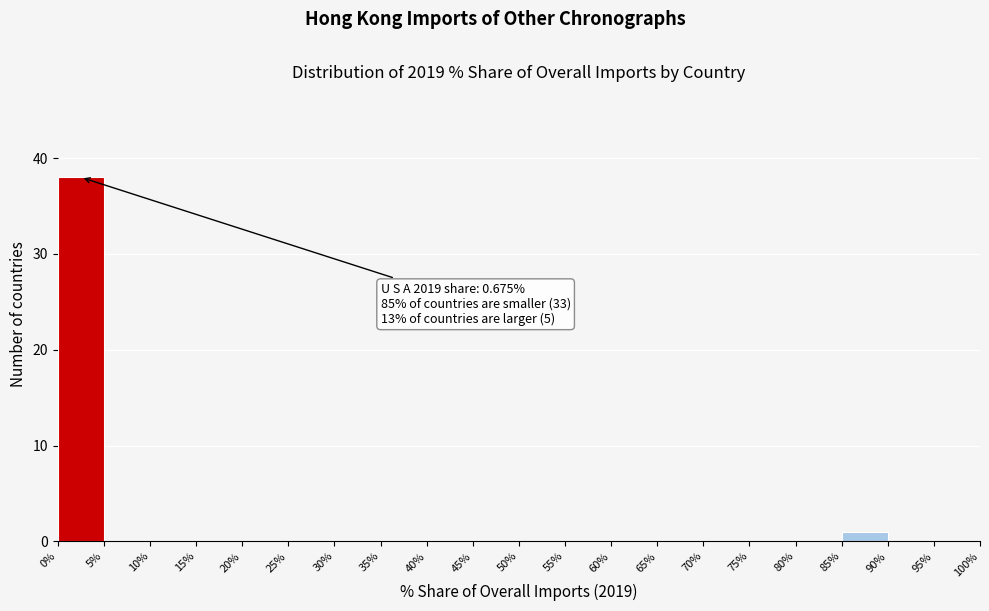

Which range on the x-axis has the tallest bar?

0% to 5%